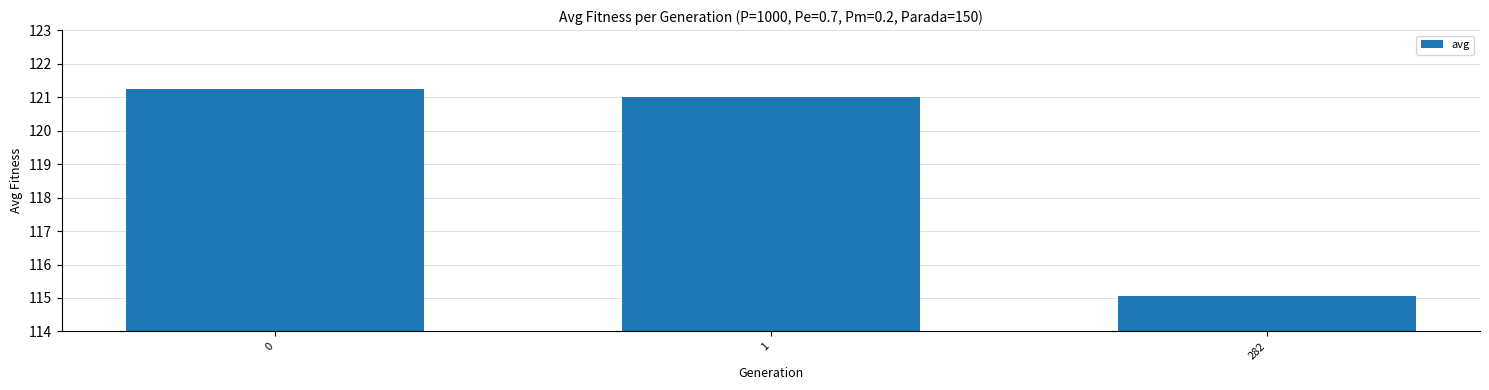

Does the chart contain stacked bars?

No